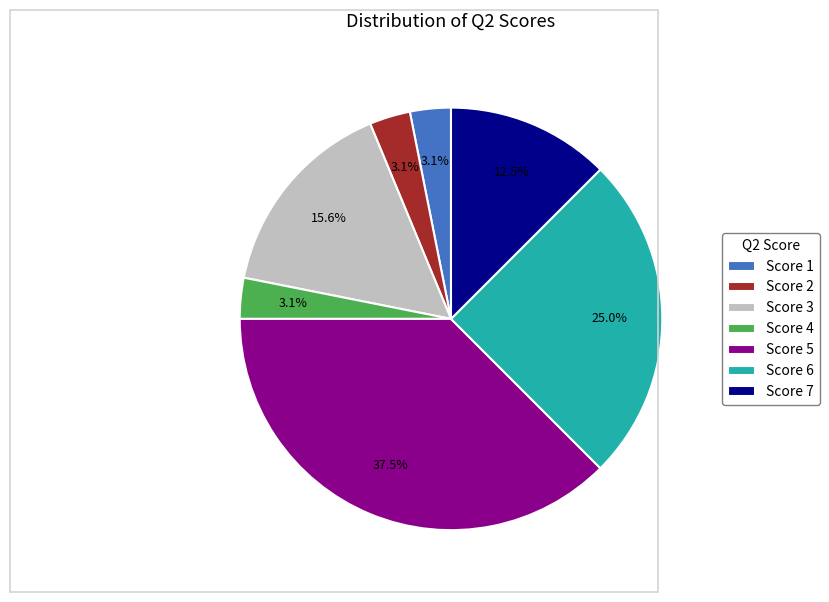

Does Score 3 represent more than half of the total?

No